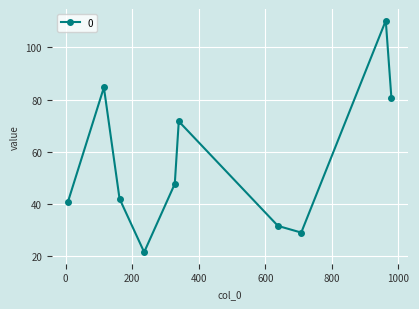

What is the greatest value displayed?

110.3